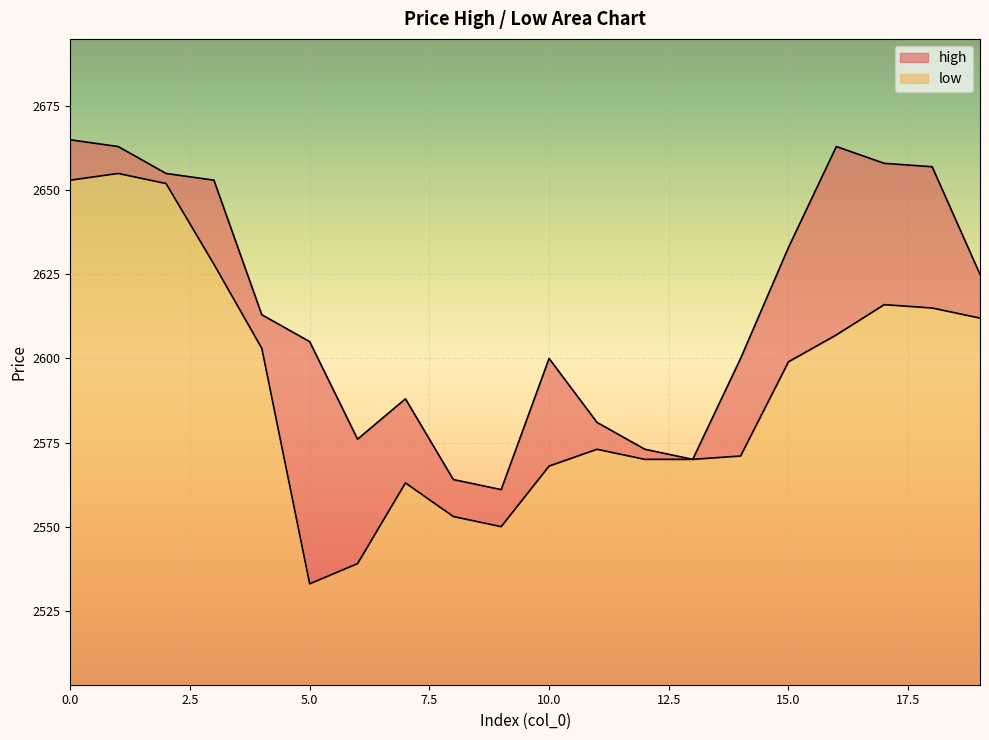

Reading left to right, what are all the values shown in this chart?

high: 0=2665	1=2663	2=2655	3=2653	4=2613	5=2605	6=2576	7=2588	8=2564	9=2561	10=2600	11=2581	12=2573	13=2570	14=2600	15=2633	16=2663	17=2658	18=2657	19=2625
low: 0=2653	1=2655	2=2652	3=2628	4=2603	5=2533	6=2539	7=2563	8=2553	9=2550	10=2568	11=2573	12=2570	13=2570	14=2571	15=2599	16=2607	17=2616	18=2615	19=2612